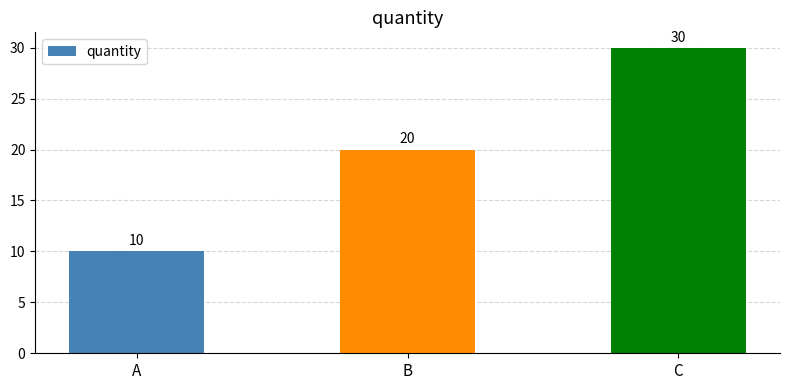

At which category does the chart reach its minimum across all series?

A